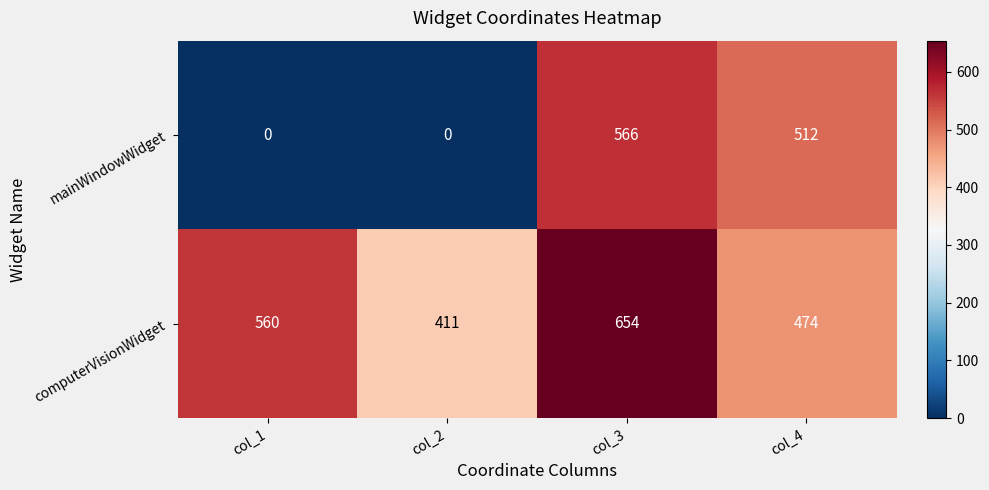

How many computerVisionWidget values are between 474 and 654?

3